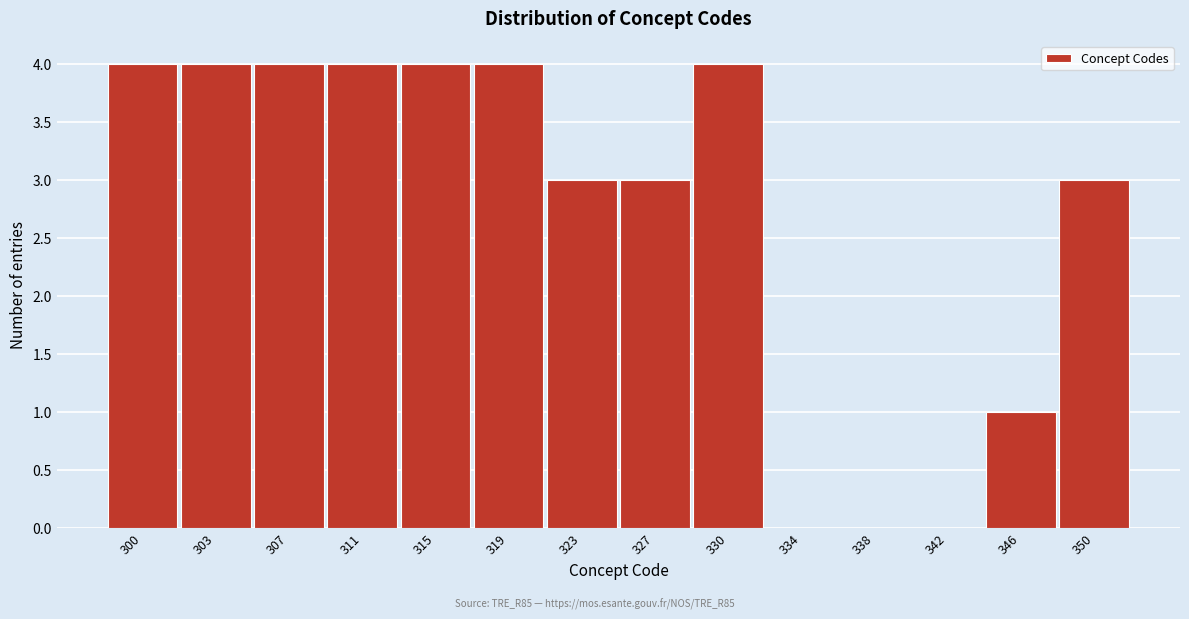

Reading left to right, extract all data points from this chart.

300=4	303=4	307=4	311=4	315=4	319=4	323=3	327=3	330=4	334=0	338=0	342=0	346=1	350=3